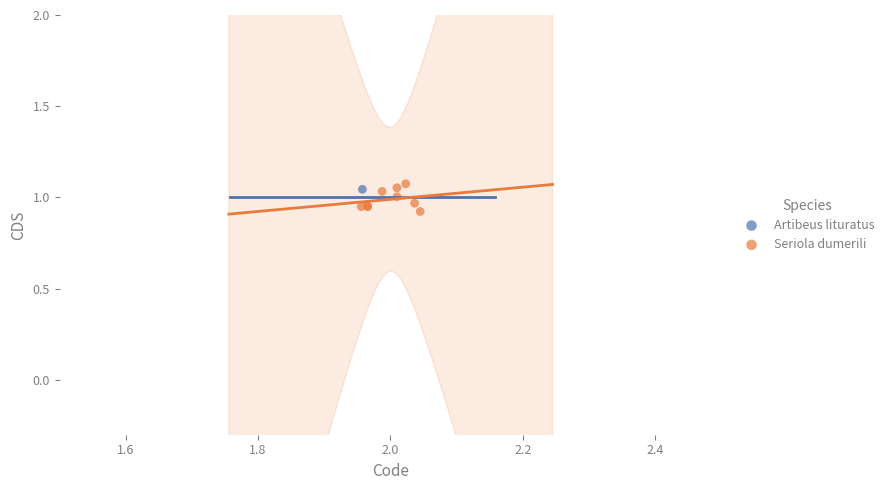

What are all the series names shown in the legend?

Artibeus lituratus, Seriola dumerili